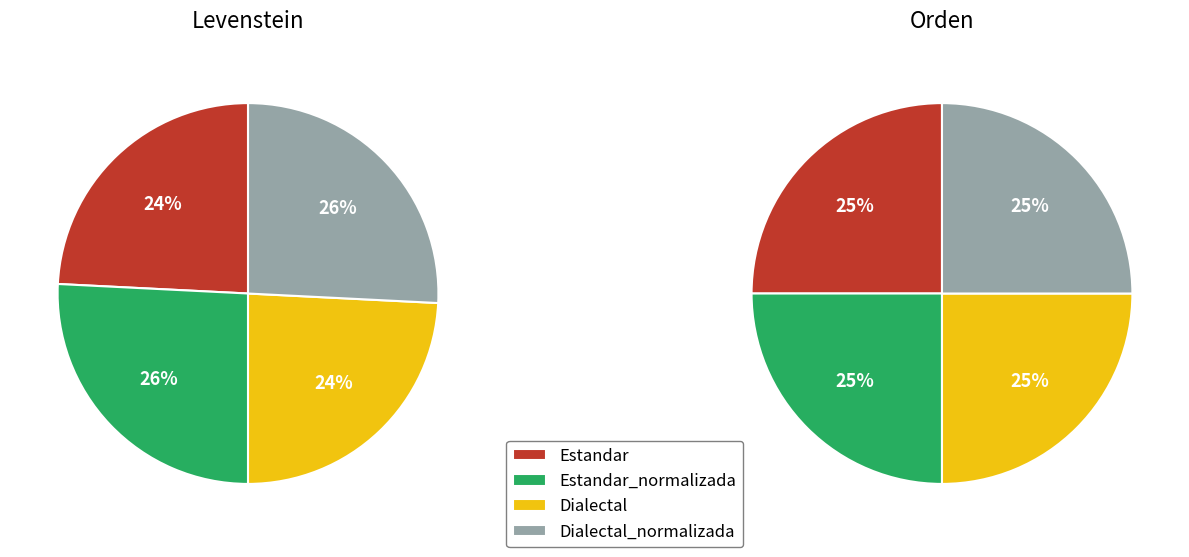

To the nearest percent, what is the difference between the largest and smallest slice percentages?

2%